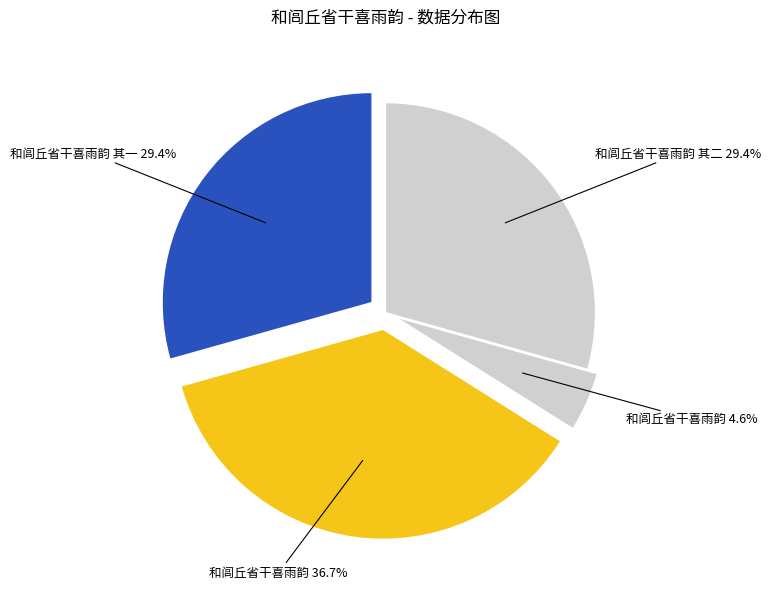

How many slices are in this pie chart?

4